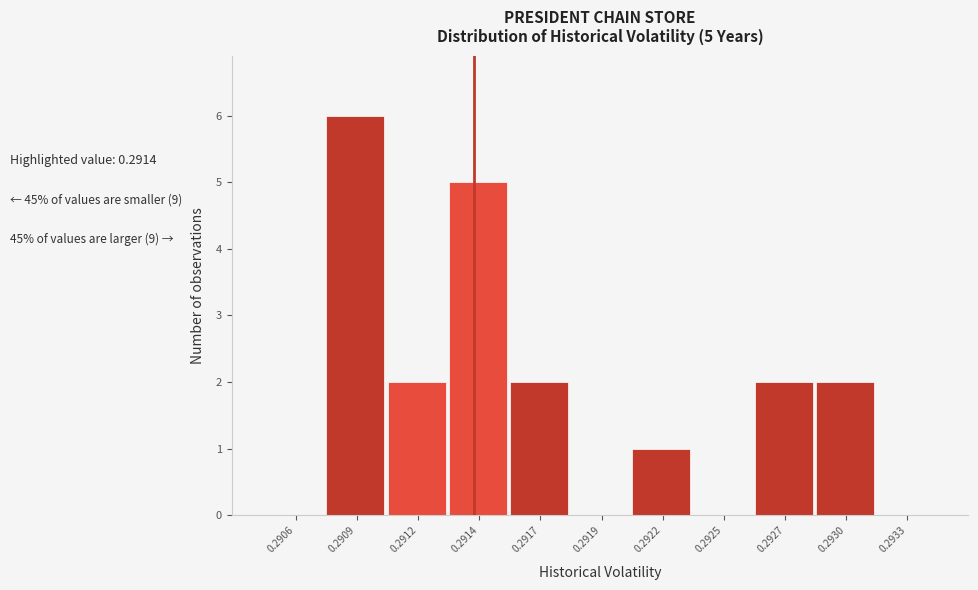

Reading right to left, what are all the values shown in this chart?

0.2933=0	0.2930=2	0.2927=2	0.2925=0	0.2922=1	0.2919=0	0.2917=2	0.2914=5	0.2912=2	0.2909=6	0.2906=0